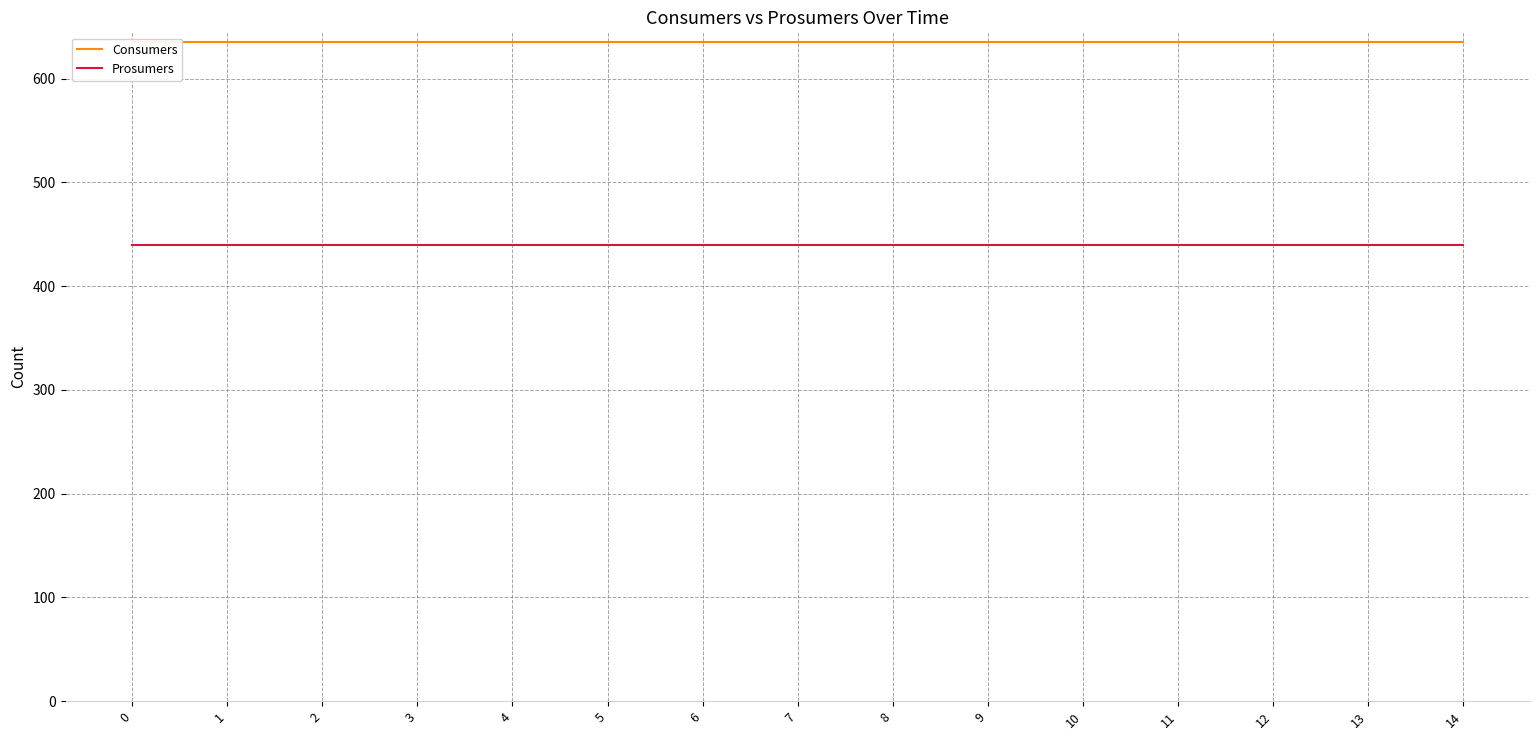

True or false: Prosumers has more than 1 interior local peaks.

False